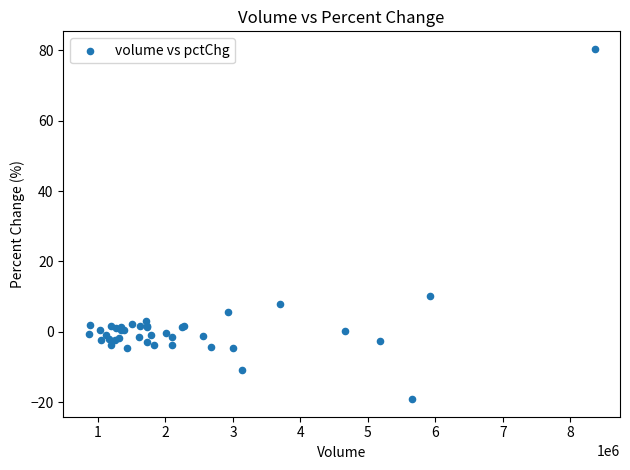

What Y value in the scatter plot is closest to 30?

10.2